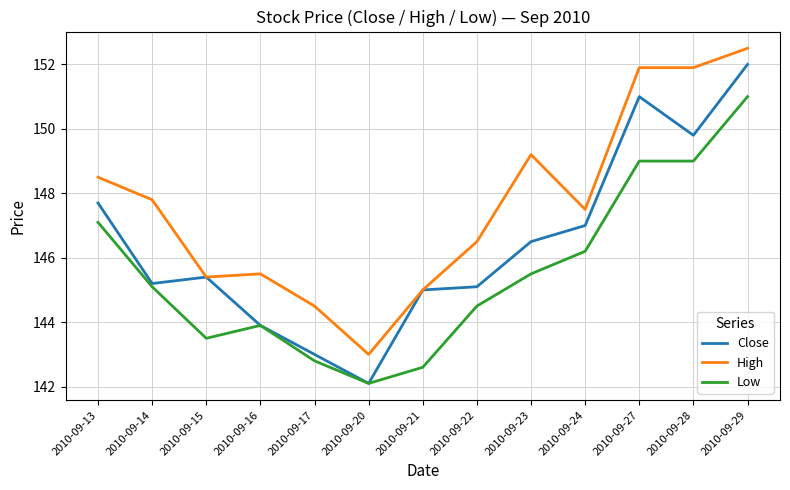

Reading left to right, transcribe all the data shown in this chart.

Close: 147.7	145.2	145.4	143.9	143.0	142.1	145.0	145.1	146.5	147.0	151.0	149.8	152.0
High: 148.5	147.8	145.4	145.5	144.5	143.0	145.0	146.5	149.2	147.5	151.9	151.9	152.5
Low: 147.1	145.1	143.5	143.9	142.8	142.1	142.6	144.5	145.5	146.2	149.0	149.0	151.0